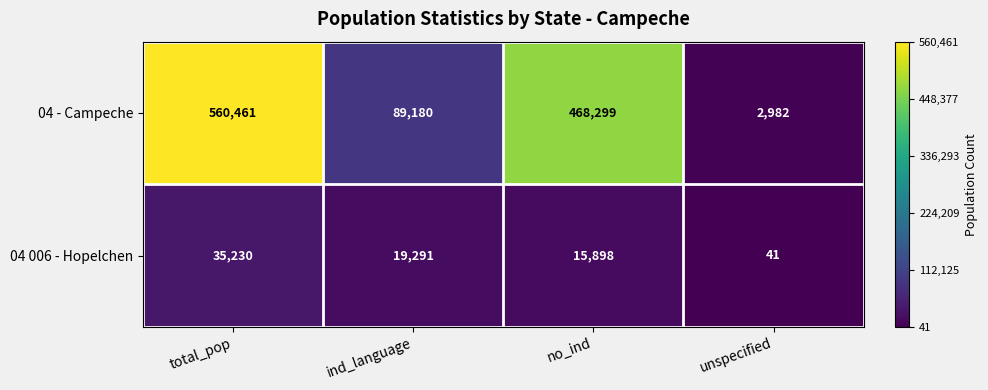

Rank the series by their average value, from highest to lowest.

04 - Campeche, 04 006 - Hopelchen